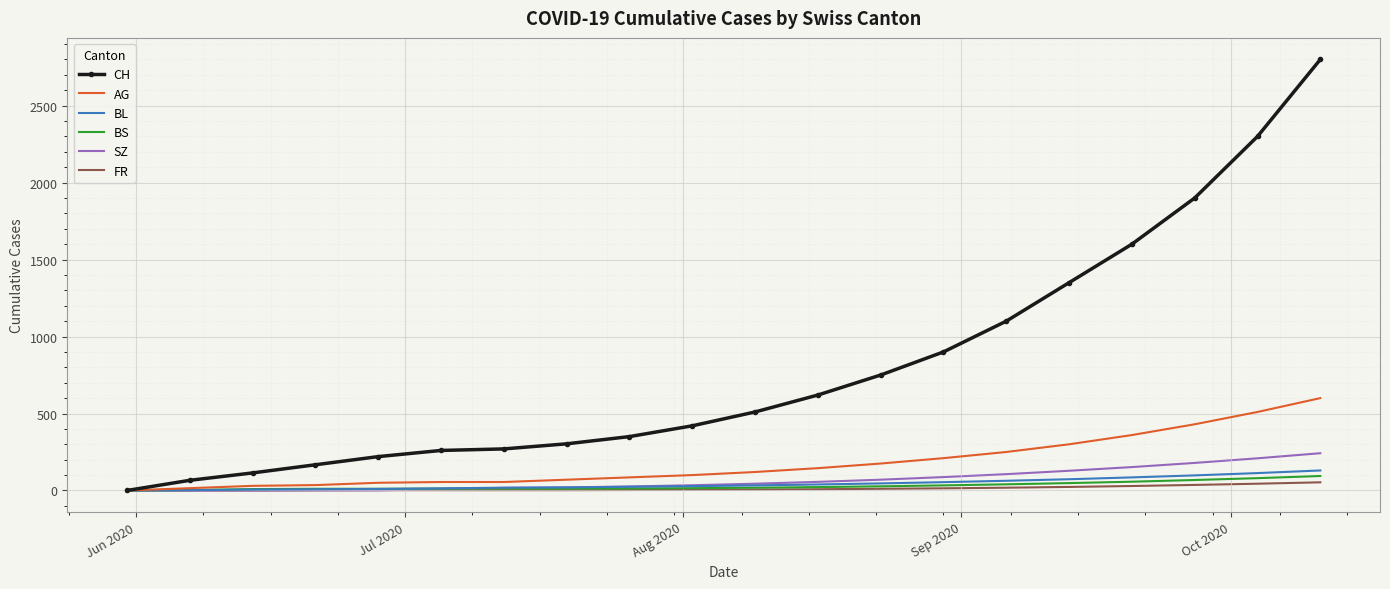

Rank the series by their maximum value, from lowest to highest.

FR, BS, BL, SZ, AG, CH